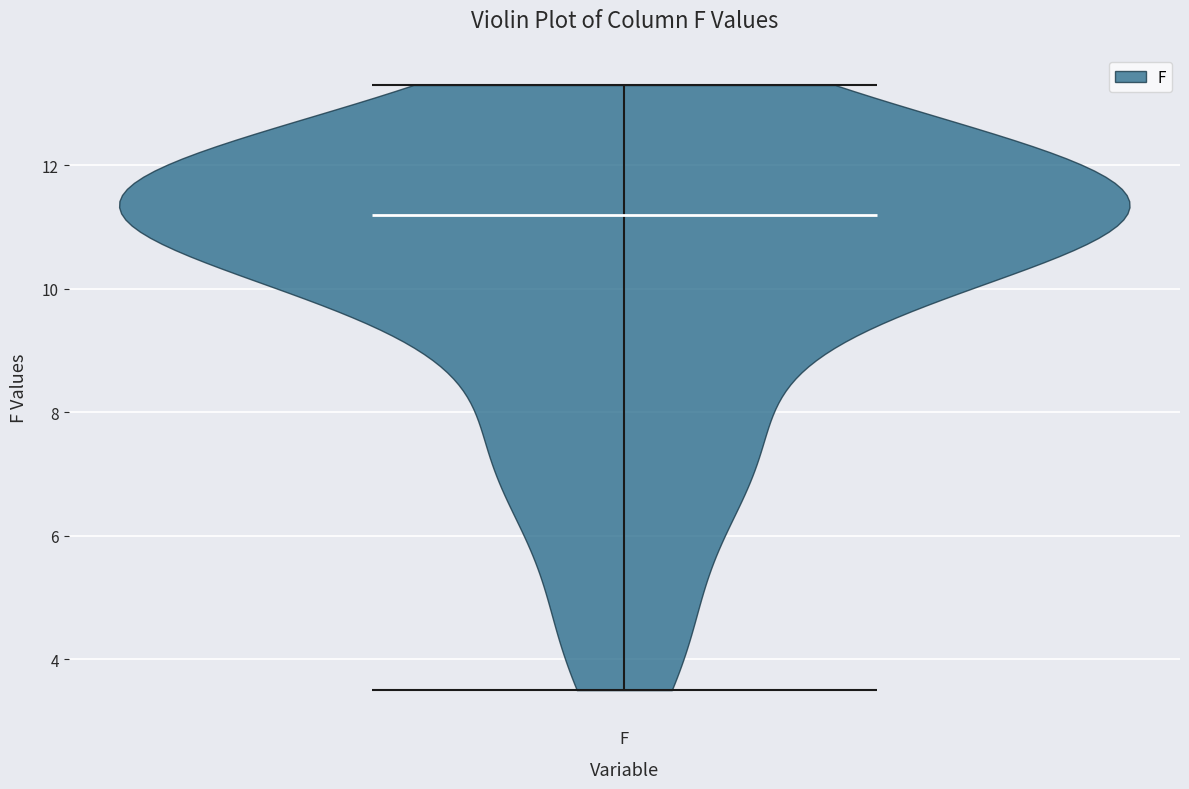

Read this violin plot against the y-axis: where its median line is, and the lowest and highest points the violin reaches. The values are not printed on the chart, so give them approximately, as read against the axis.

median line 11.2, lowest point 3.6, highest point 13.4